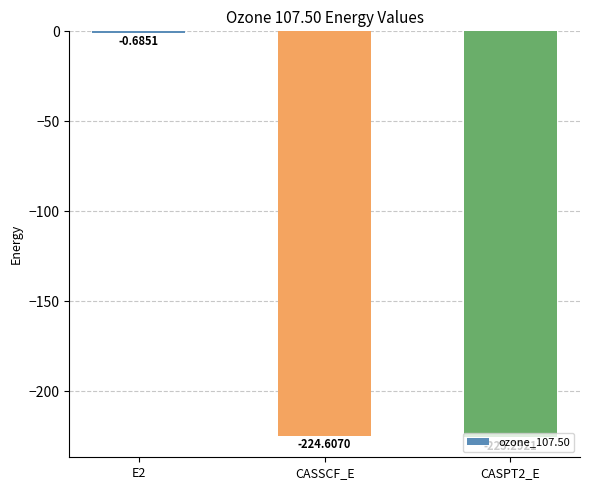

Between CASPT2_E and E2, which is larger?

E2